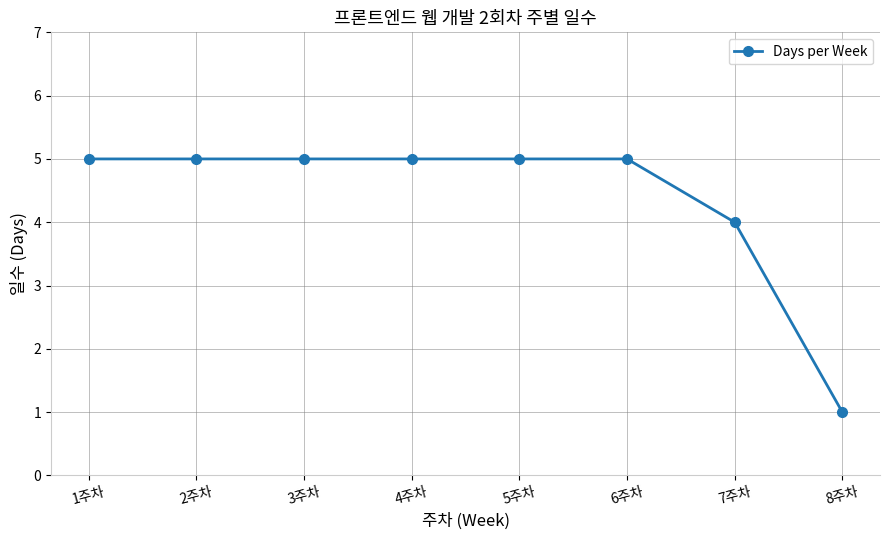

Reading left to right, transcribe all the data shown in this chart.

1주차=5	2주차=5	3주차=5	4주차=5	5주차=5	6주차=5	7주차=4	8주차=1